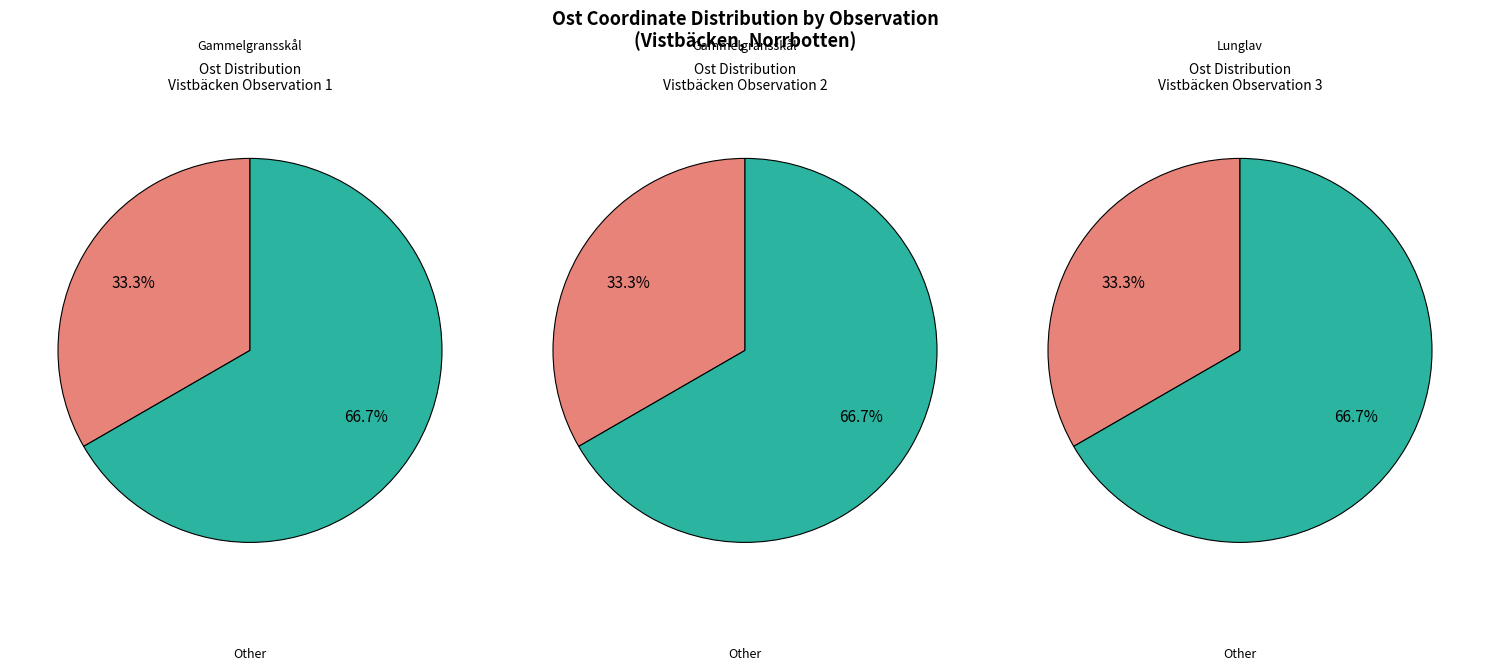

Combined, do Lunglav (94728610) and Gammelgransskål (94728625) account for over 50%?

Yes